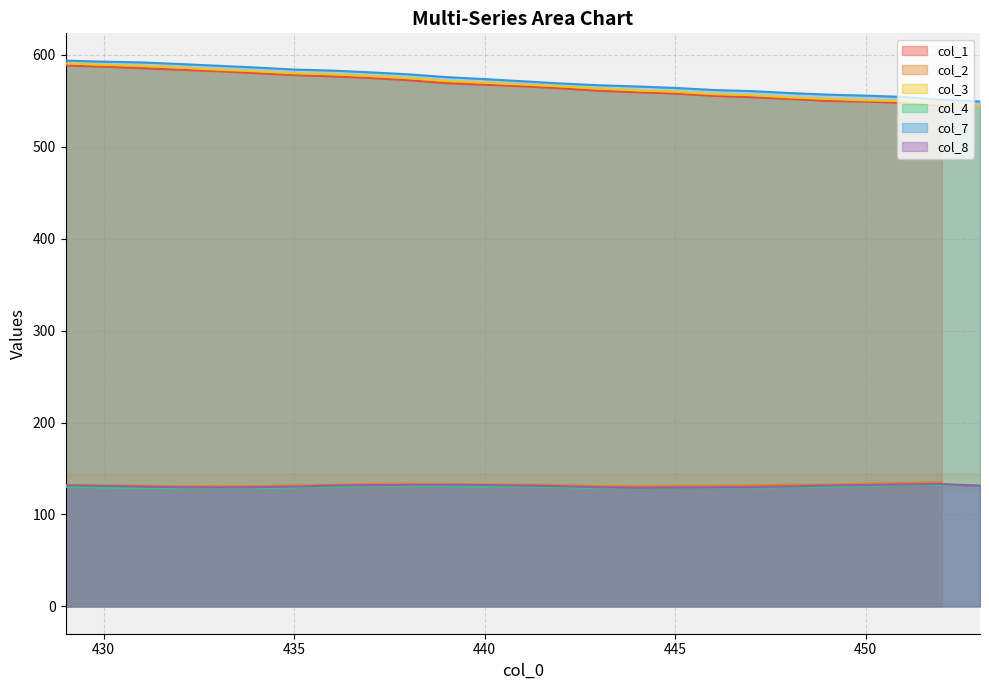

True or false: col_8 and col_7 intersect in this chart.

False